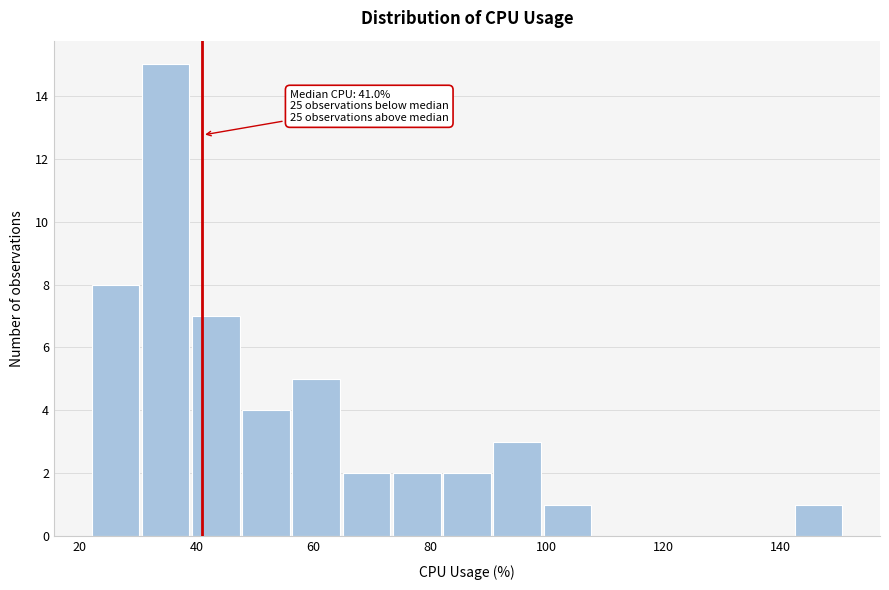

Which range on the x-axis has the tallest bar?

30 to 40